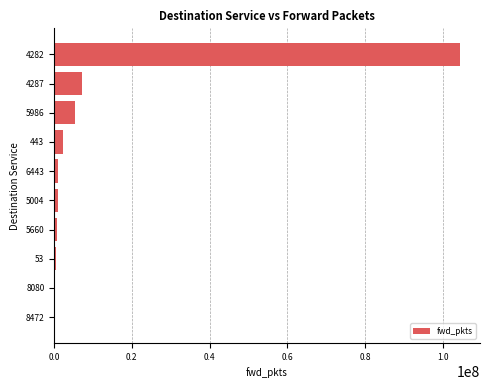

The value at 5986 is 5388850. True or false?

True